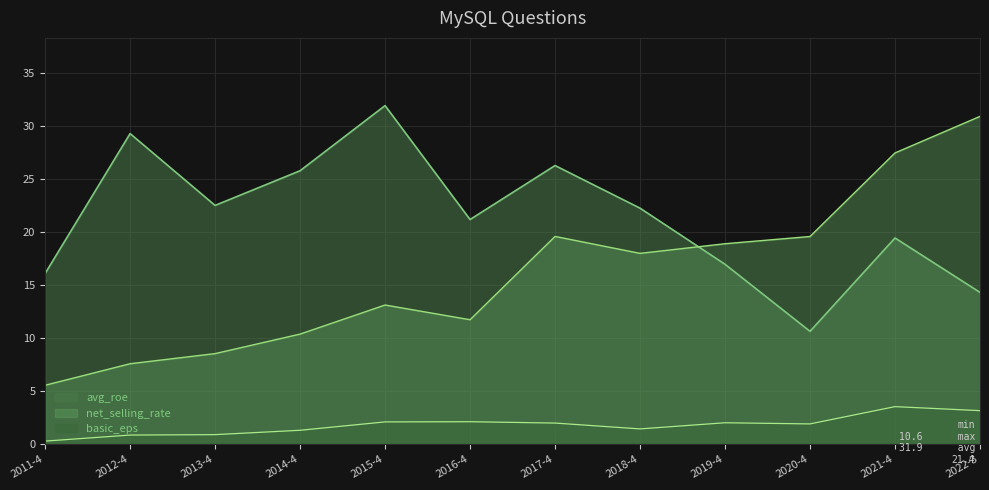

At which category does net_selling_rate reach its first local peak?

2015-4